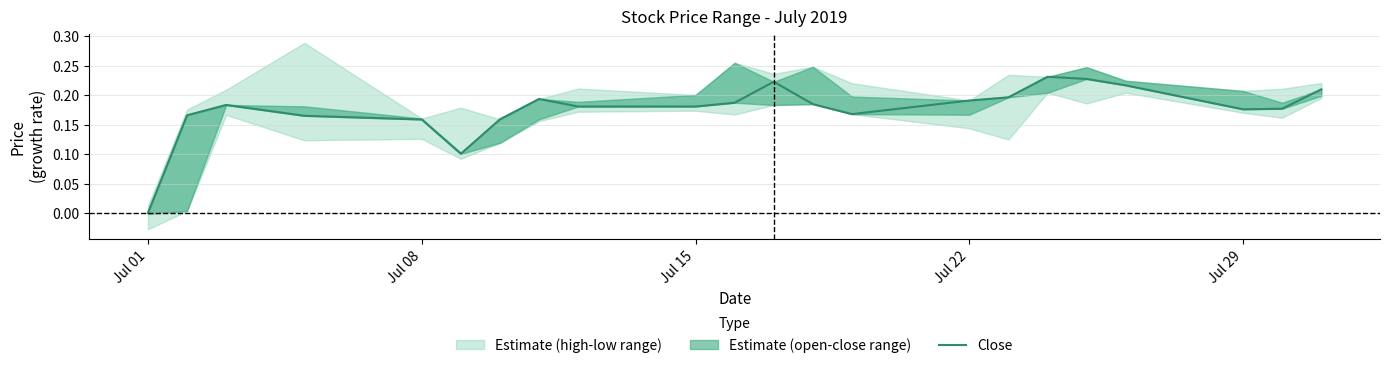

What position from the left is Jul 22?

15